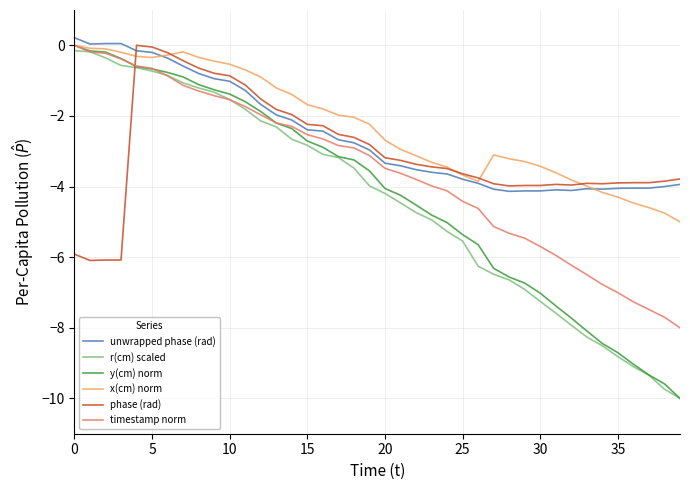

What is the minimum value shown in the chart?

-10.0